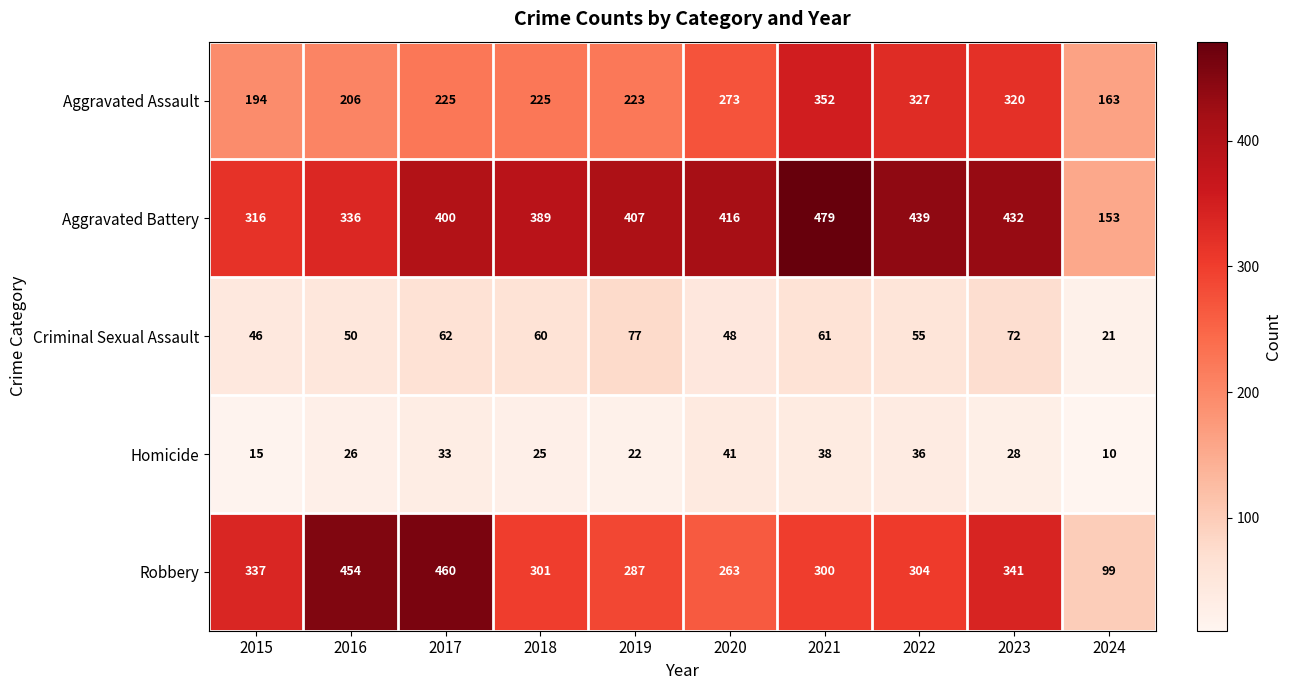

What is the smallest value displayed?

10